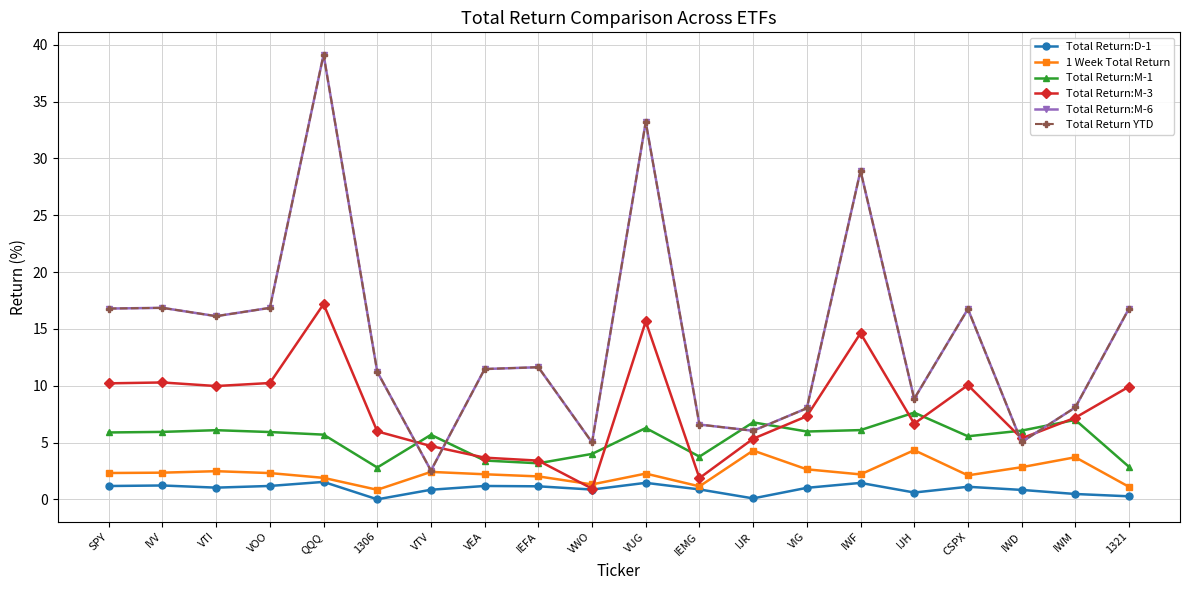

True or false: 1 Week Total Return and Total Return:M-1 cross at least once.

False